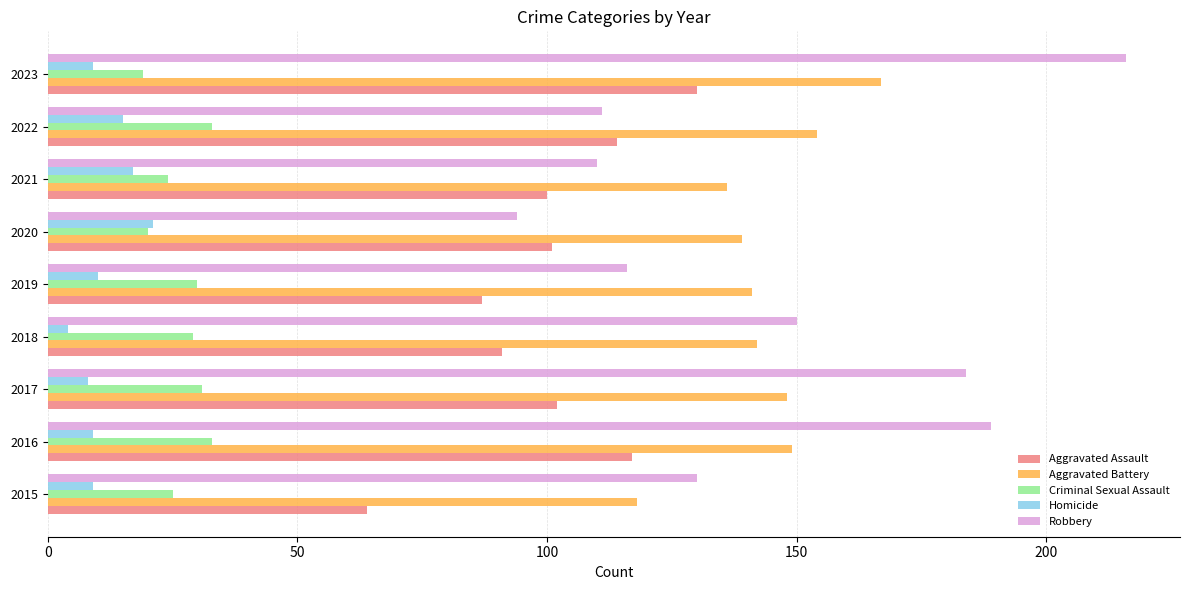

What is the sum of the Aggravated Battery values at 2020 and 2019?

280